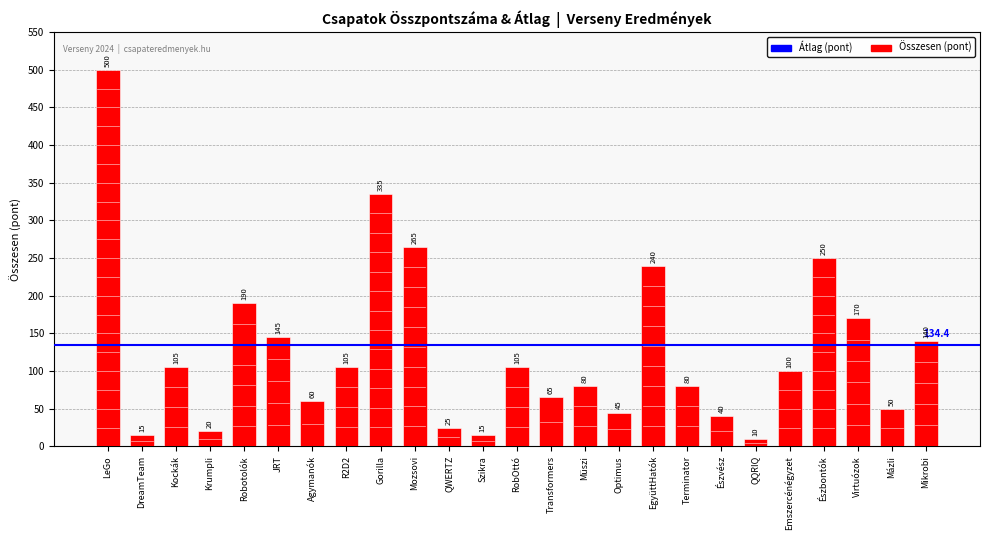

Reading left to right, transcribe all the data shown in this chart.

LeGo=500	DreamTeam=15	Kockák=105	Krumpli=20	Robotolók=190	JRT=145	Agymanók=60	R2D2=105	Gorilla=335	Mozsovi=265	QWERTZ=25	Szikra=15	RobOttó=105	Transformers=65	Müszi=80	Optimus=45	EgyüttHatók=240	Terminator=80	Észvész=40	QQRIQ=10	Emszercénégyzet=100	Észbontók=250	Virtuózok=170	Mázli=50	Mikrobi=140